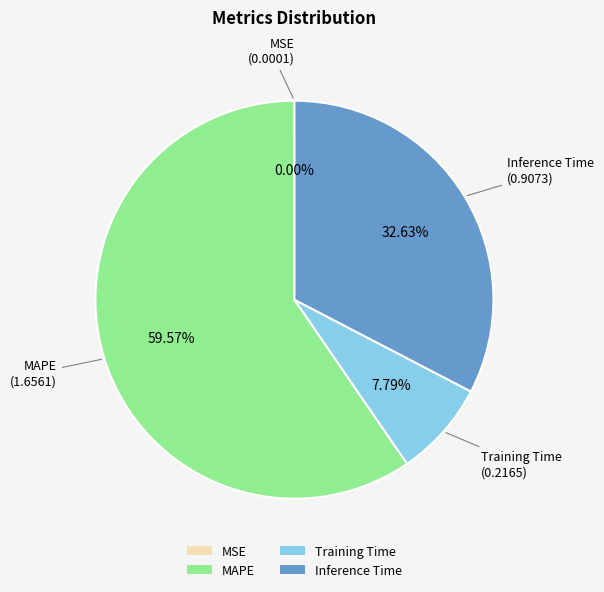

True or false: MAPE accounts for 73% of the total.

False